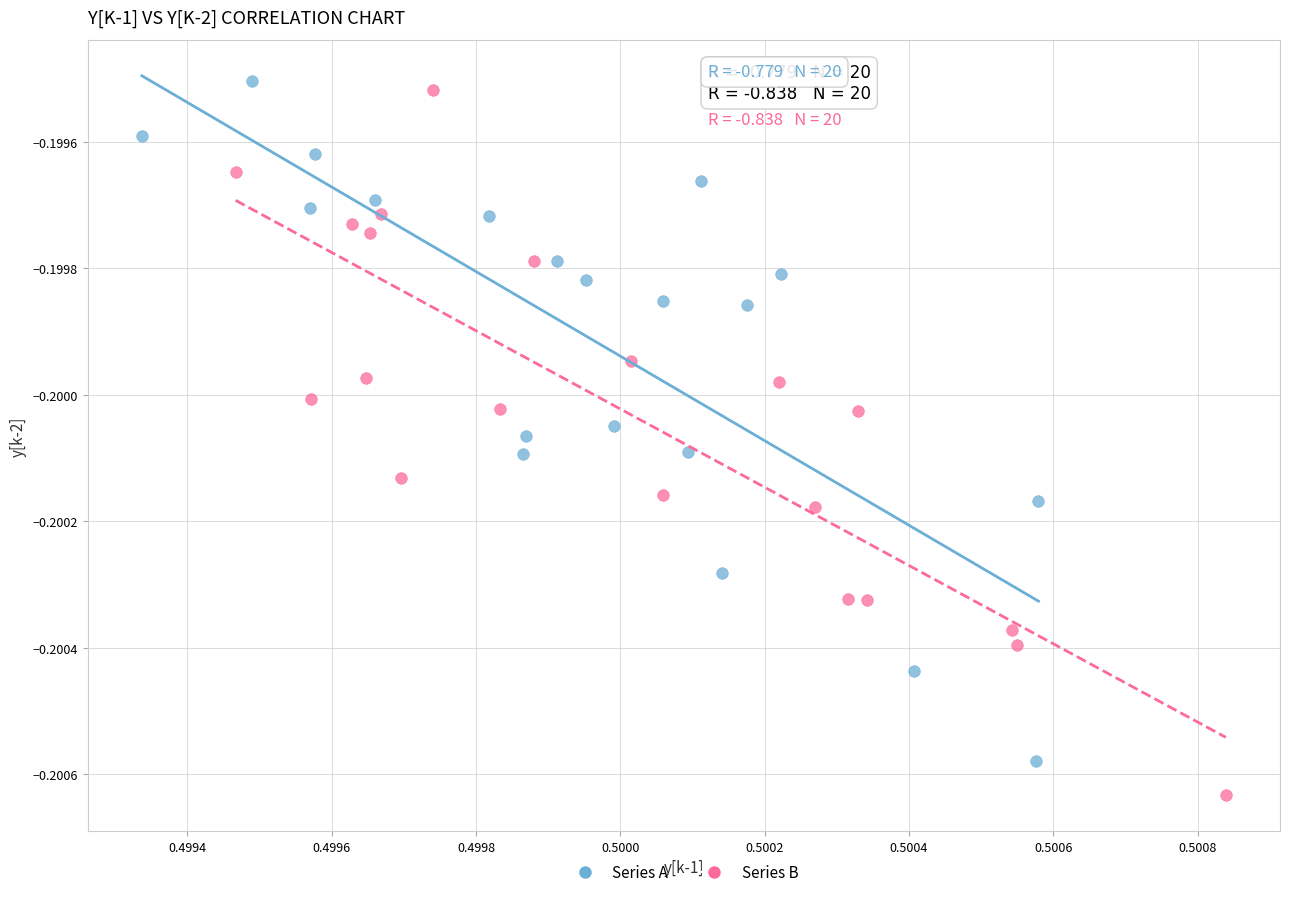

Which series contains the lowest Y value?

Series B